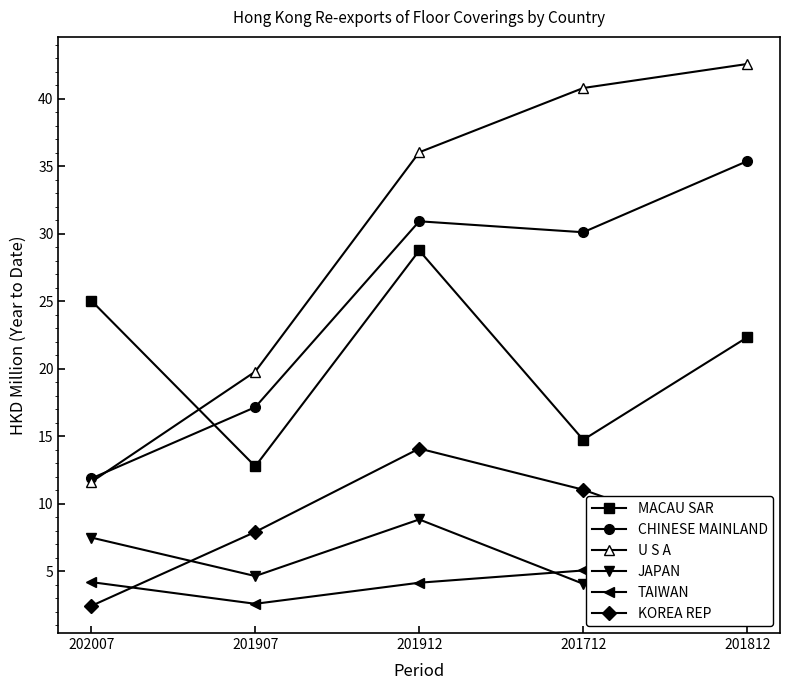

Rank the categories by JAPAN value from highest to lowest.

201912, 202007, 201907, 201812, 201712